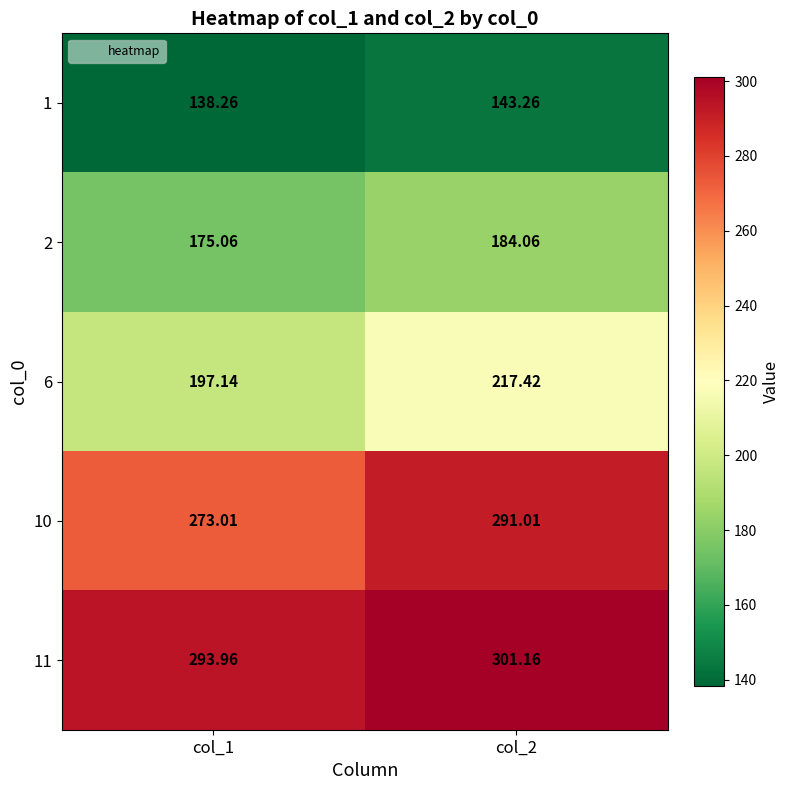

Which category has the lowest value across all series?

col_1